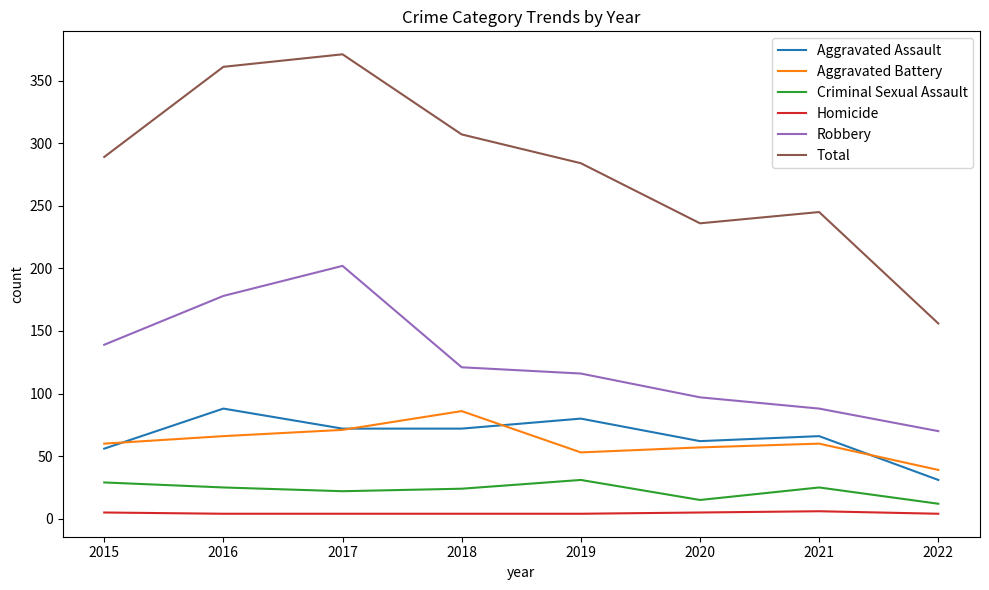

At which label does Aggravated Assault reach its peak?

2016